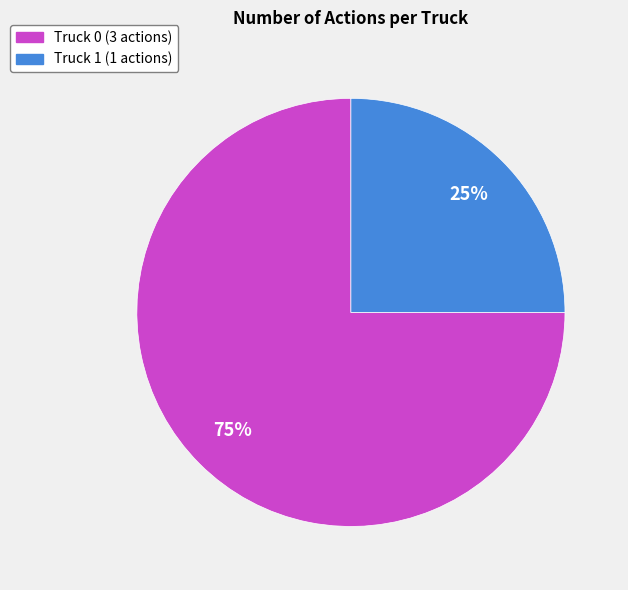

Is it true that Truck 0 is 75% of the pie?

True